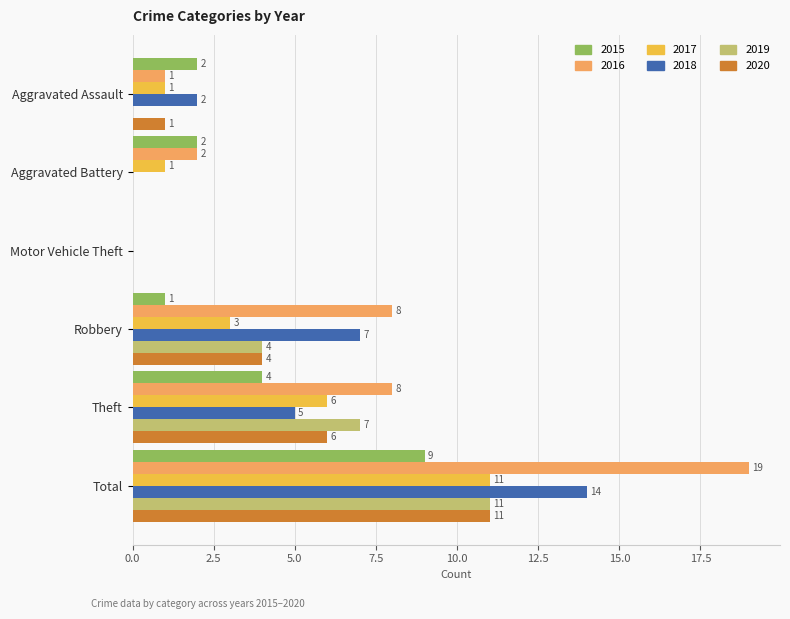

Is the value of 2016 at Motor Vehicle Theft greater than the value of 2018 at Total?

No